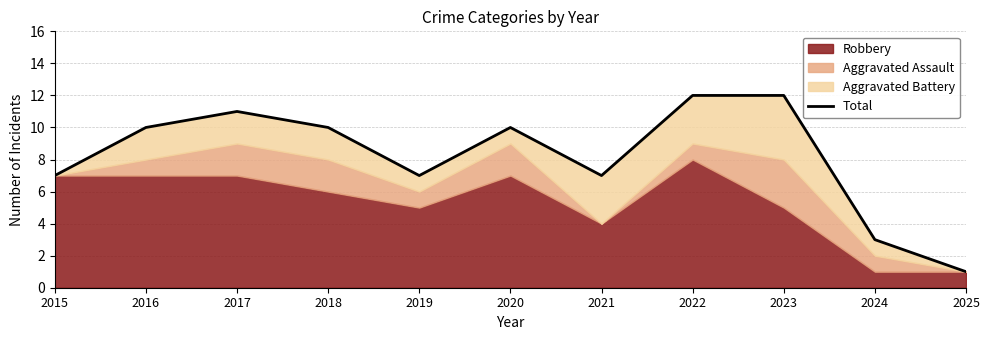

How many interior local valleys (lower than both neighbors) does the data have?

2